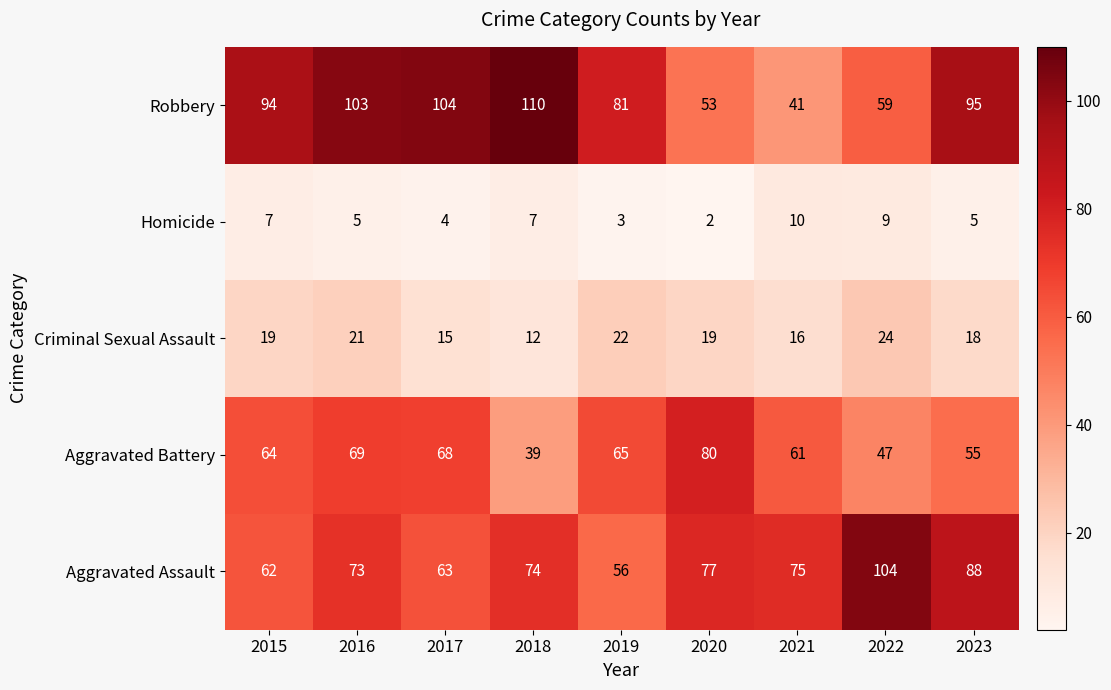

Which series changed the most between 2016 and 2023?

Aggravated Assault